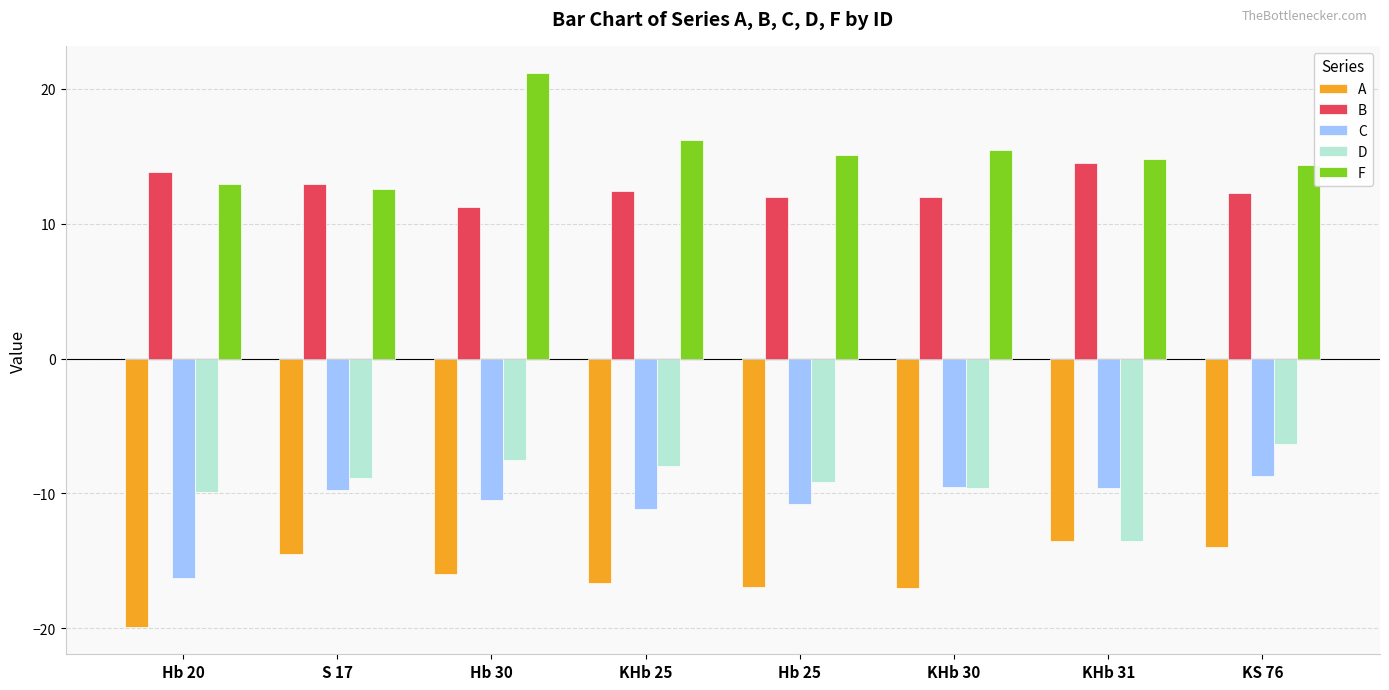

Is it true that A equals -24.5 at KHb 25?

False